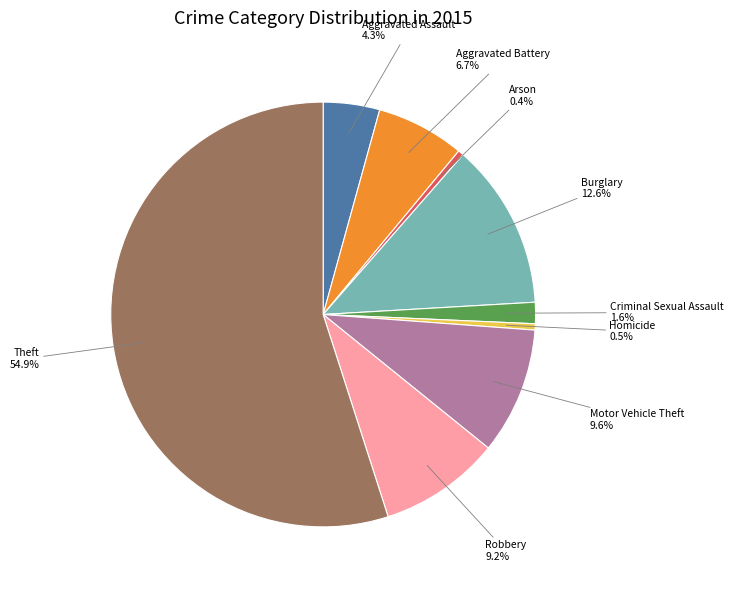

What percentage is the Aggravated Battery slice, to the nearest percent?

7%